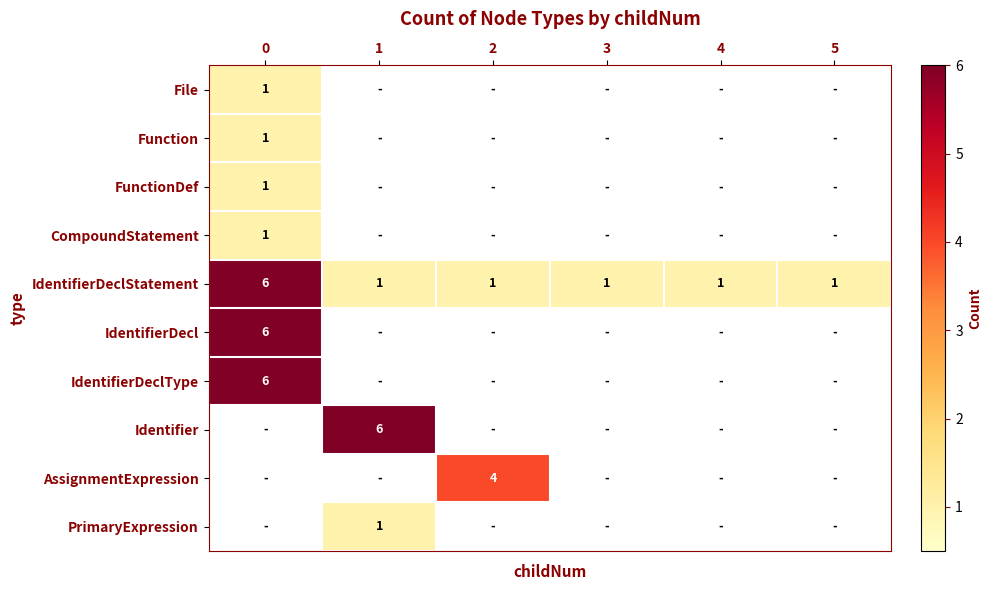

The value of File at 0 is 0. True or false?

False